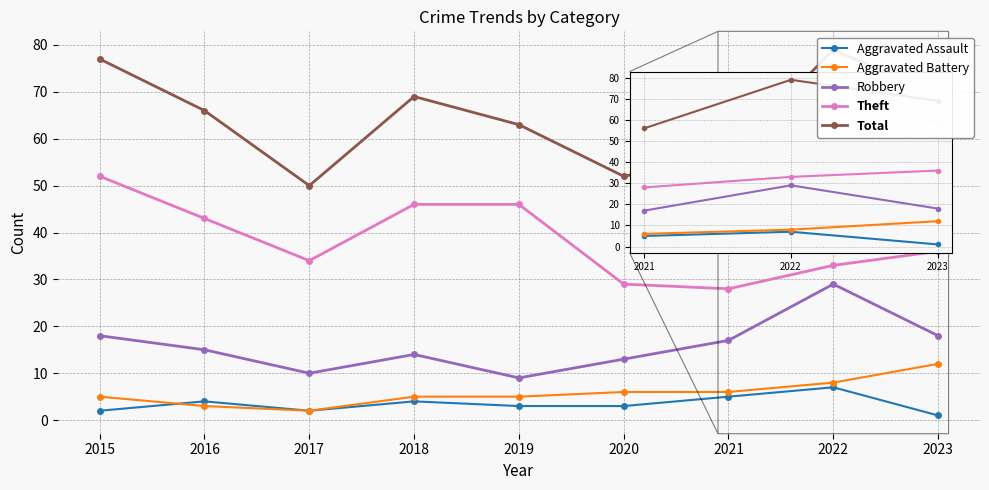

Reading left to right, transcribe all the data shown in this chart.

Aggravated Assault: 2	4	2	4	3	3	5	7	1
Aggravated Battery: 5	3	2	5	5	6	6	8	12
Robbery: 18	15	10	14	9	13	17	29	18
Theft: 52	43	34	46	46	29	28	33	36
Total: 77	66	50	69	63	52	56	79	69